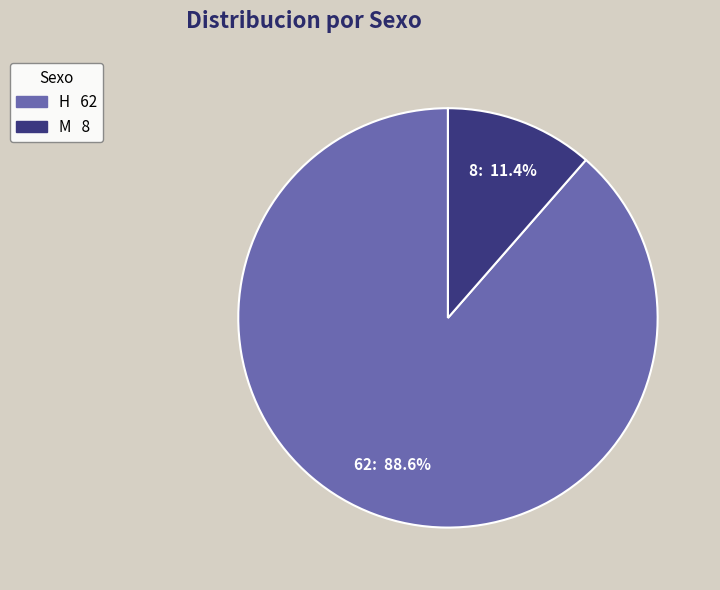

Which has a higher value, H or M?

H